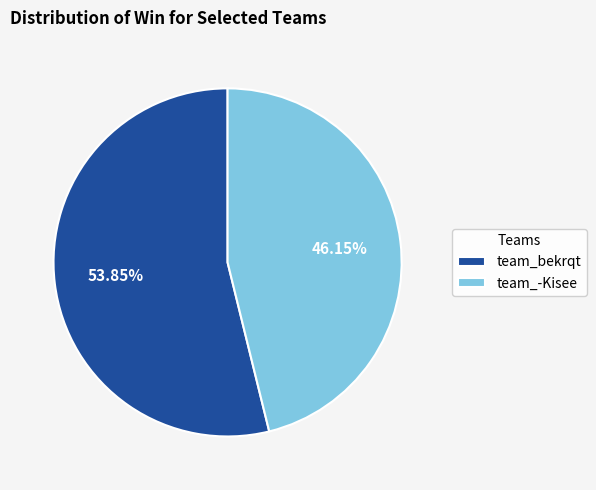

Which category accounts for the majority?

team_bekrqt